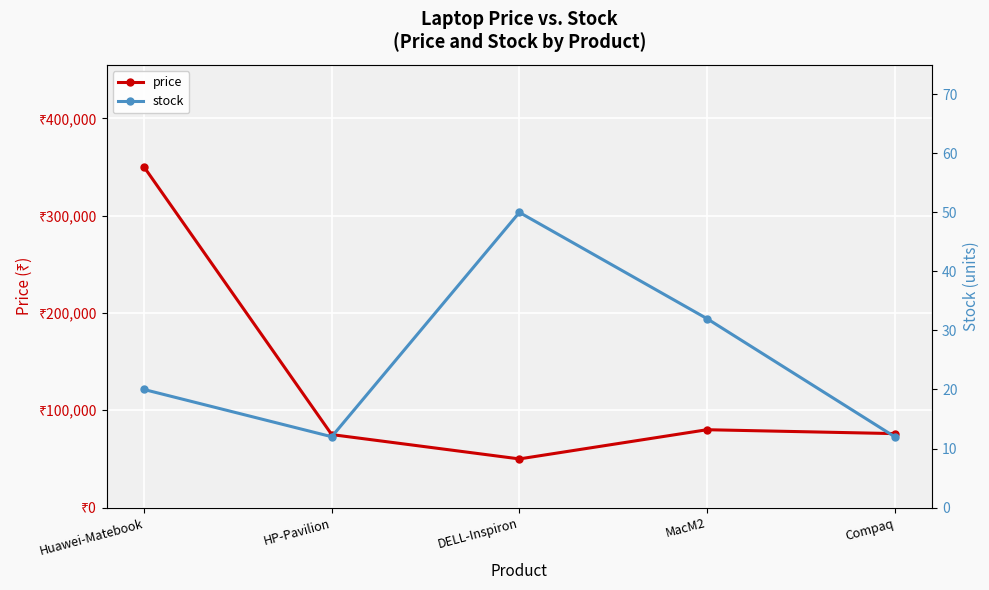

True or false: price and stock cross at least once.

False